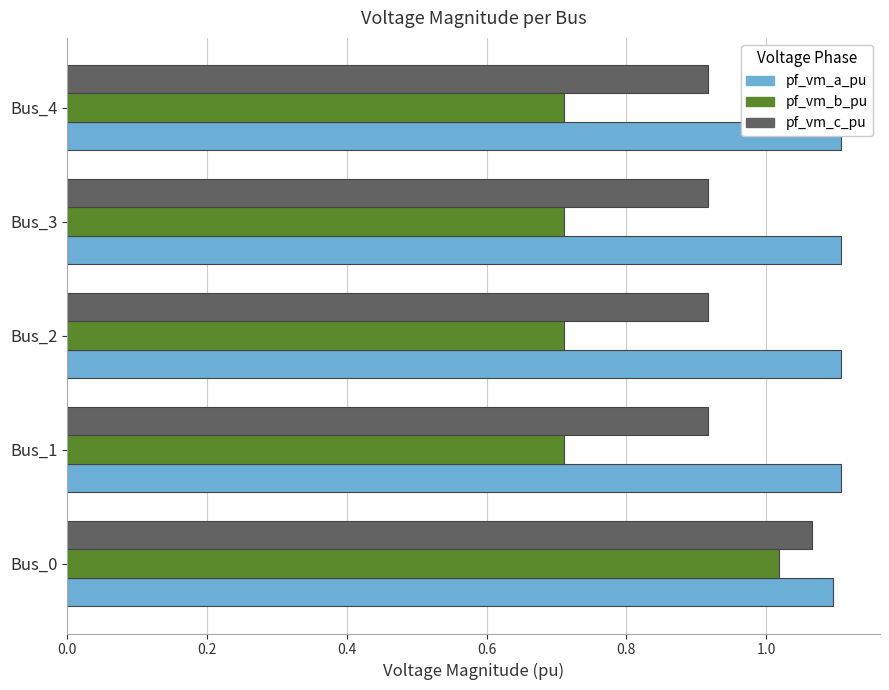

Is it true that pf_vm_b_pu equals 1.0 at Bus_4?

False